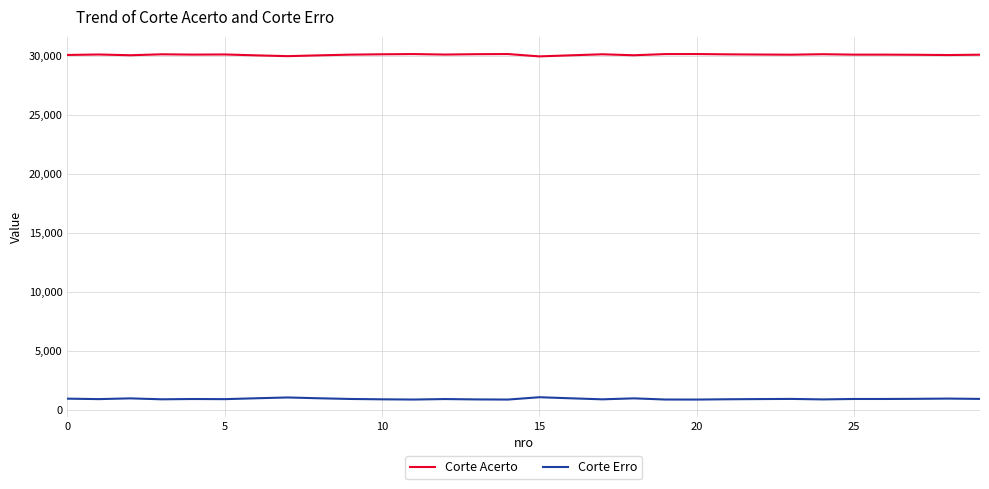

What is the greatest value displayed?

30189